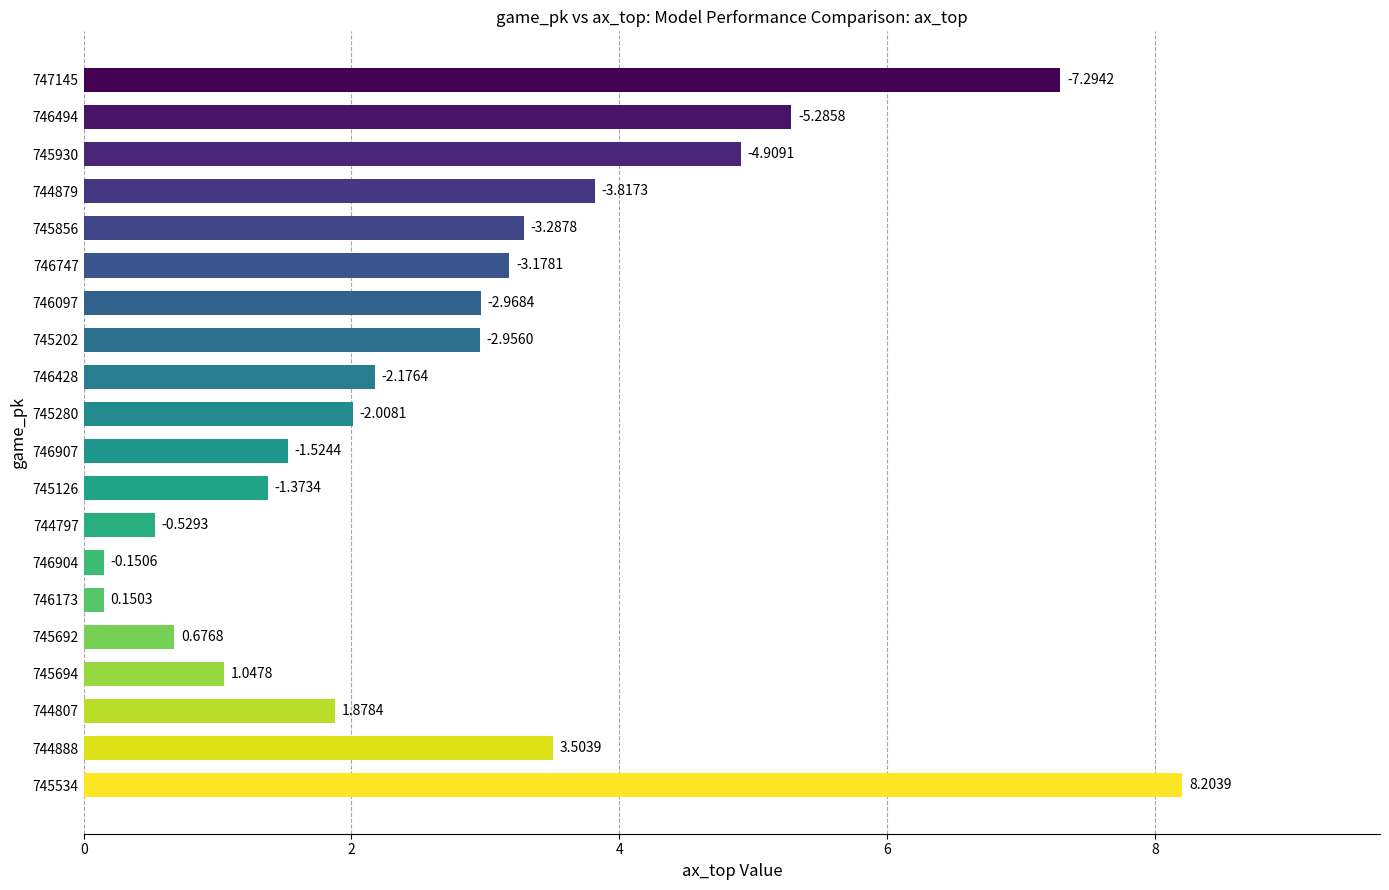

How many bars are there in total?

20